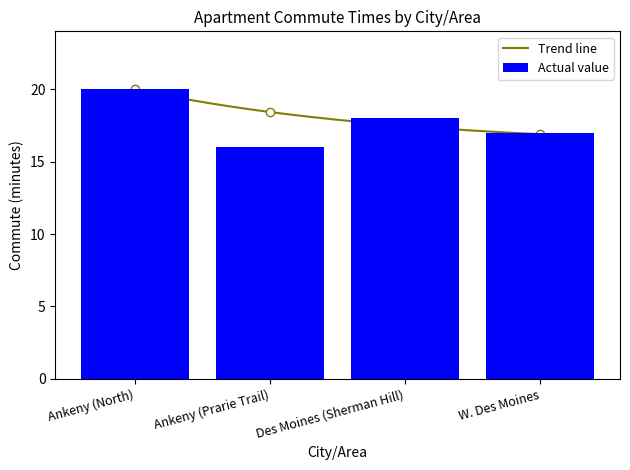

What is the average value?

18